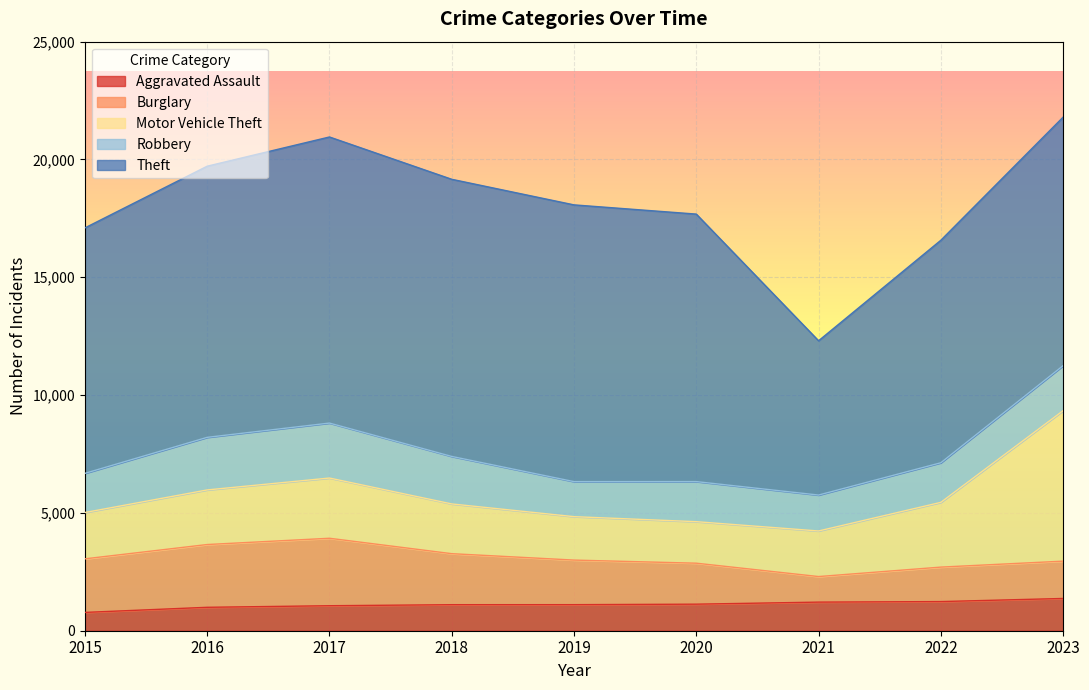

The value of Robbery at 2016 is 2927. True or false?

False